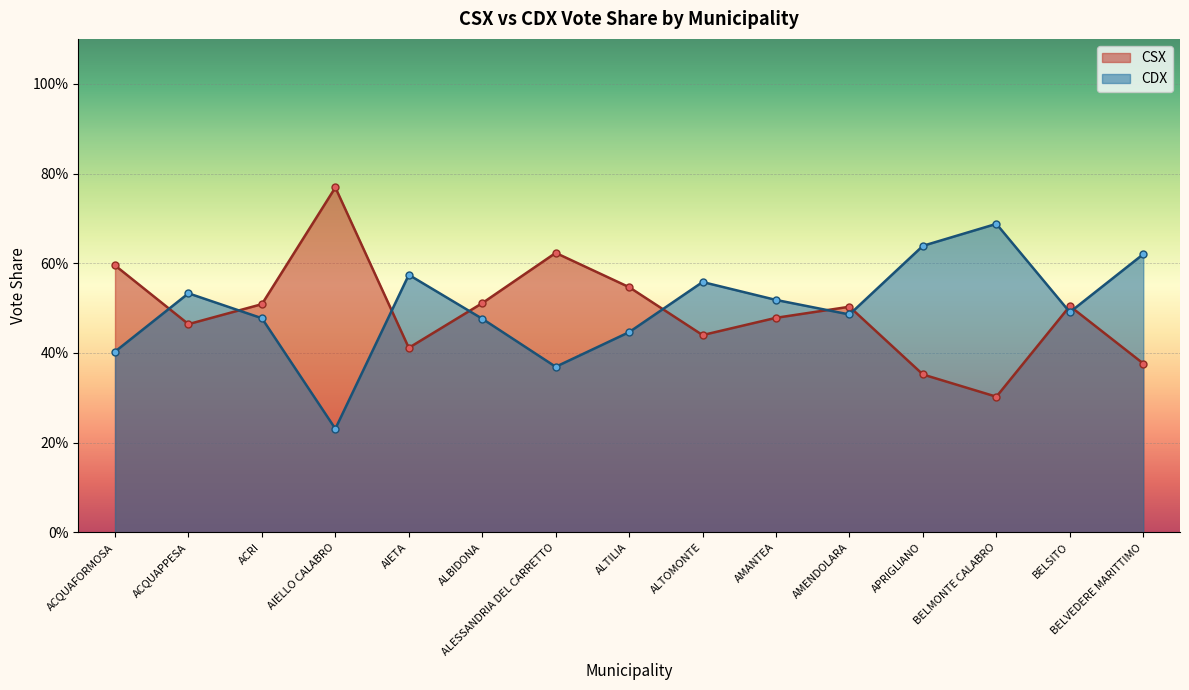

What position from the right is ALTOMONTE?

7